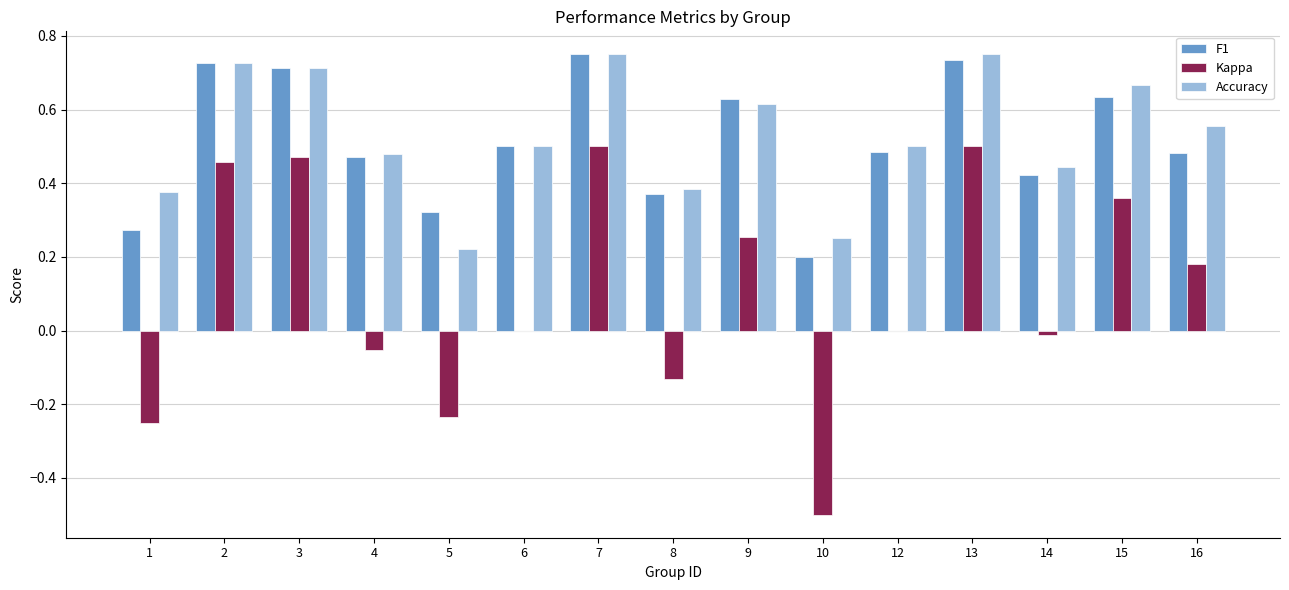

What is the sum of the F1 values at 4 and 3?

1.2